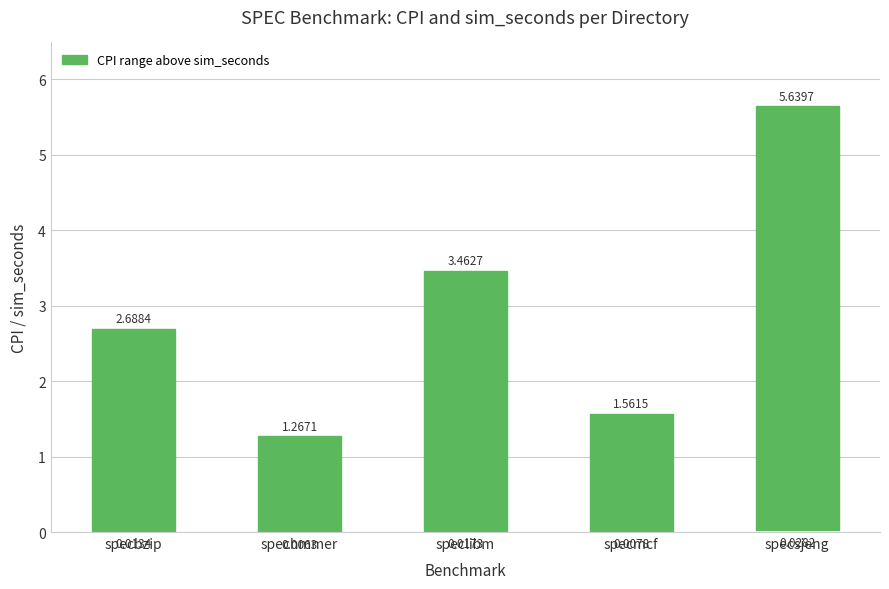

What is the sum of the values at spechmmer and specmcf?

2.8